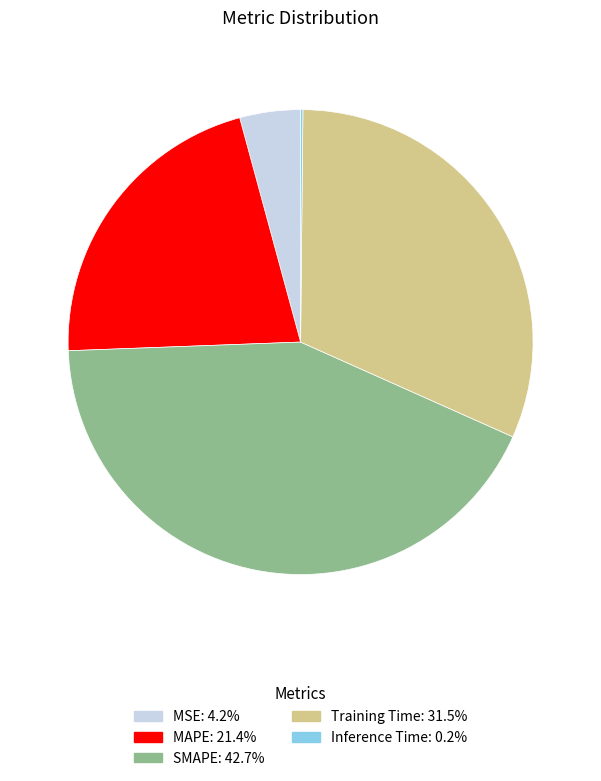

Which has a higher value, Training Time or SMAPE?

SMAPE